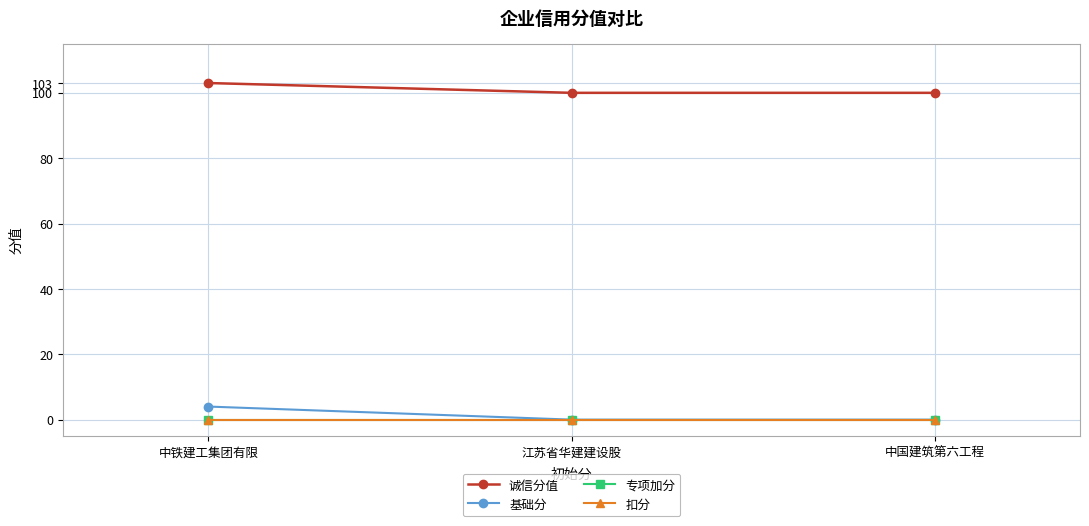

Where is 专项加分 nearest to the value 0?

中铁建工集团有限